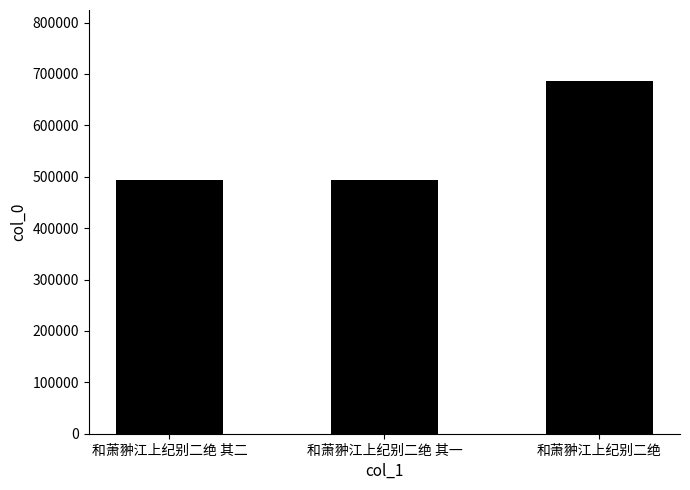

True or false: the data shows 687086 at 和萧翀江上纪别二绝.

True